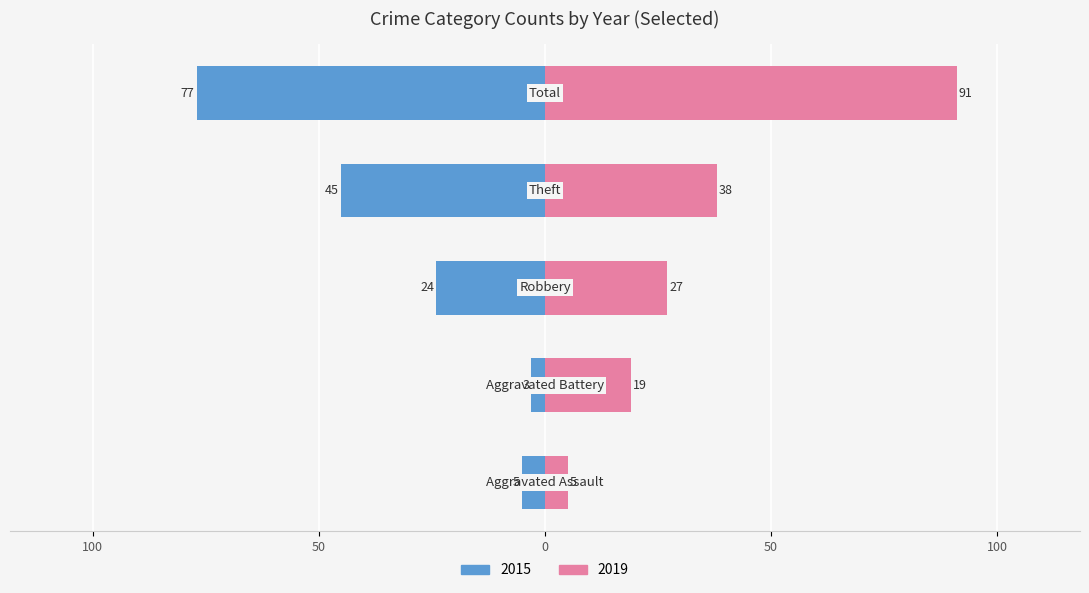

What is the maximum value shown in the chart?

91